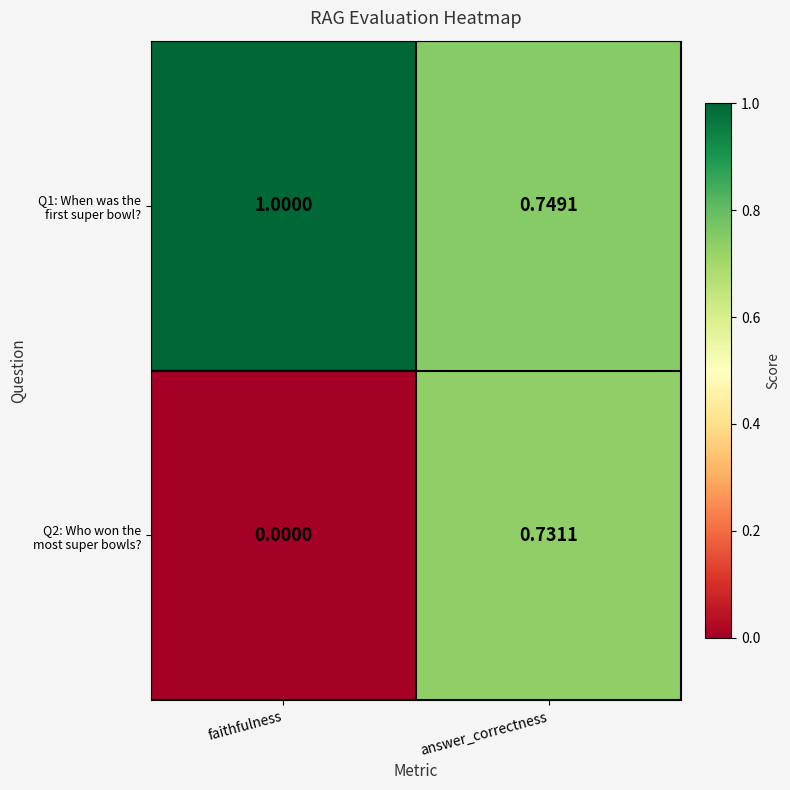

At which category is the sum across all series the highest?

answer_correctness